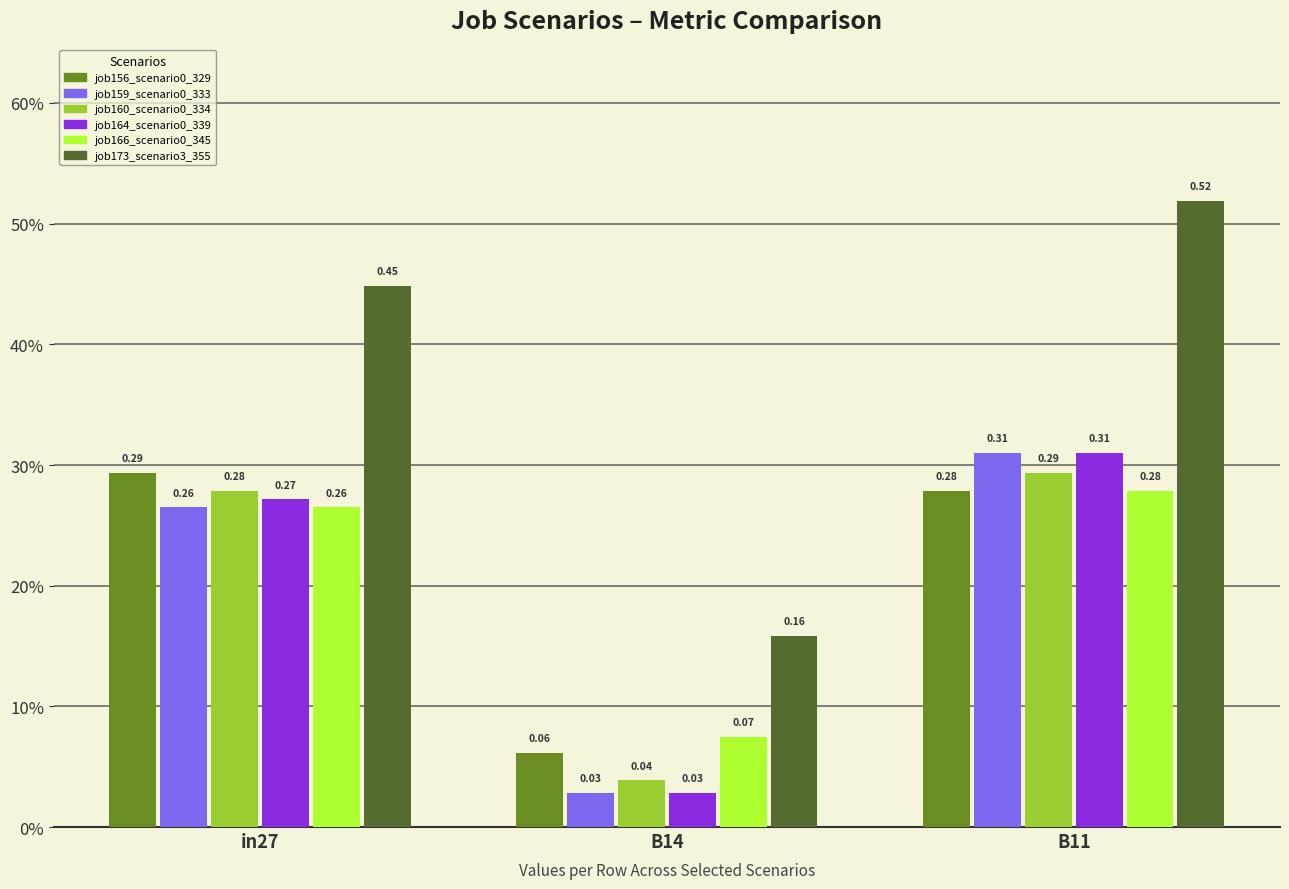

Are the bars horizontal?

No